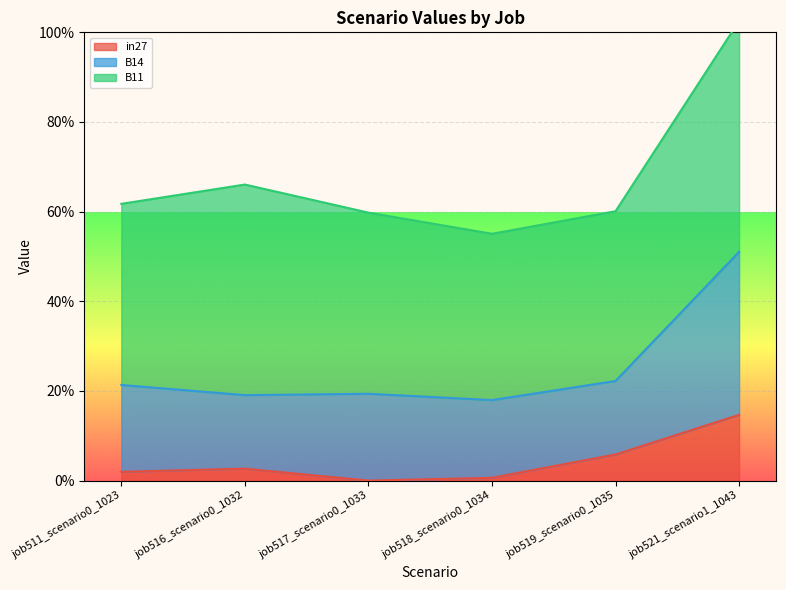

At which category is the sum across all series the highest?

job521_scenario1_1043